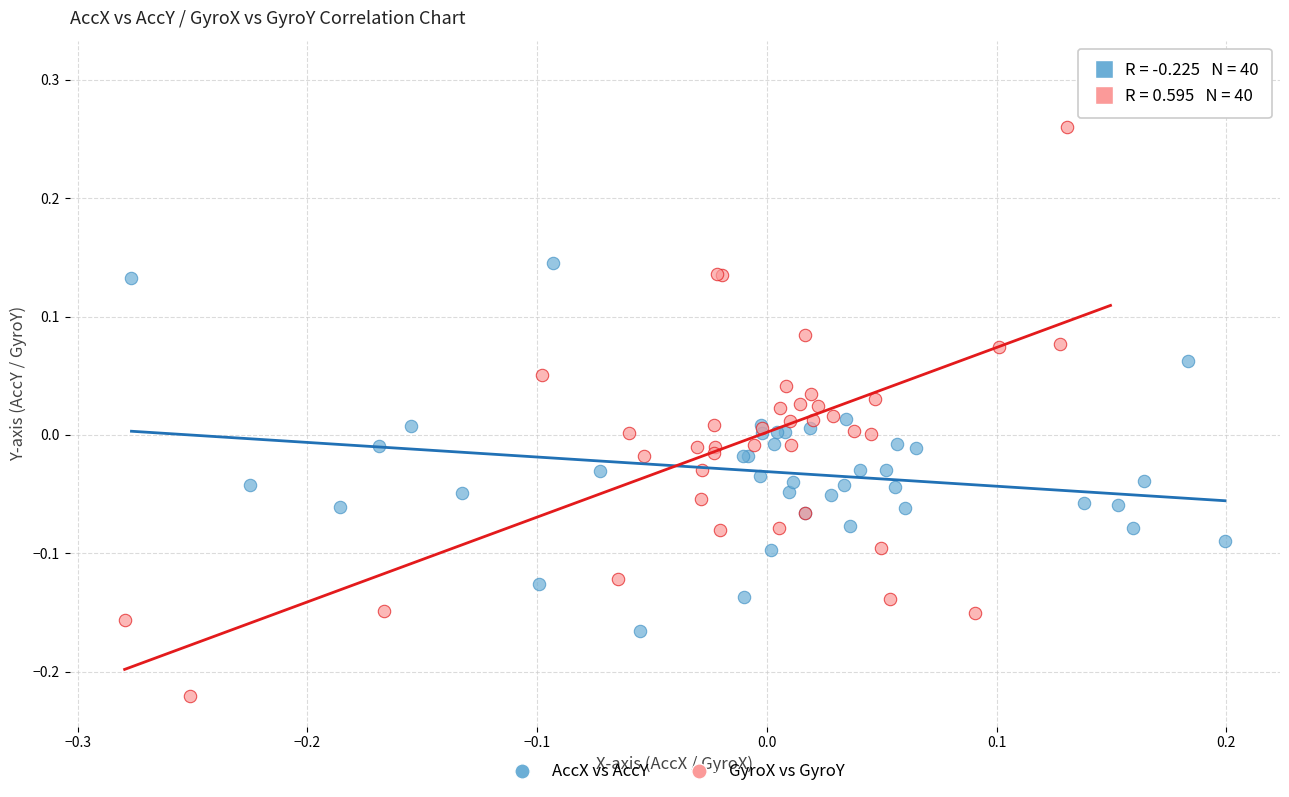

Which series has the largest Y range (max minus min)?

GyroX vs GyroY